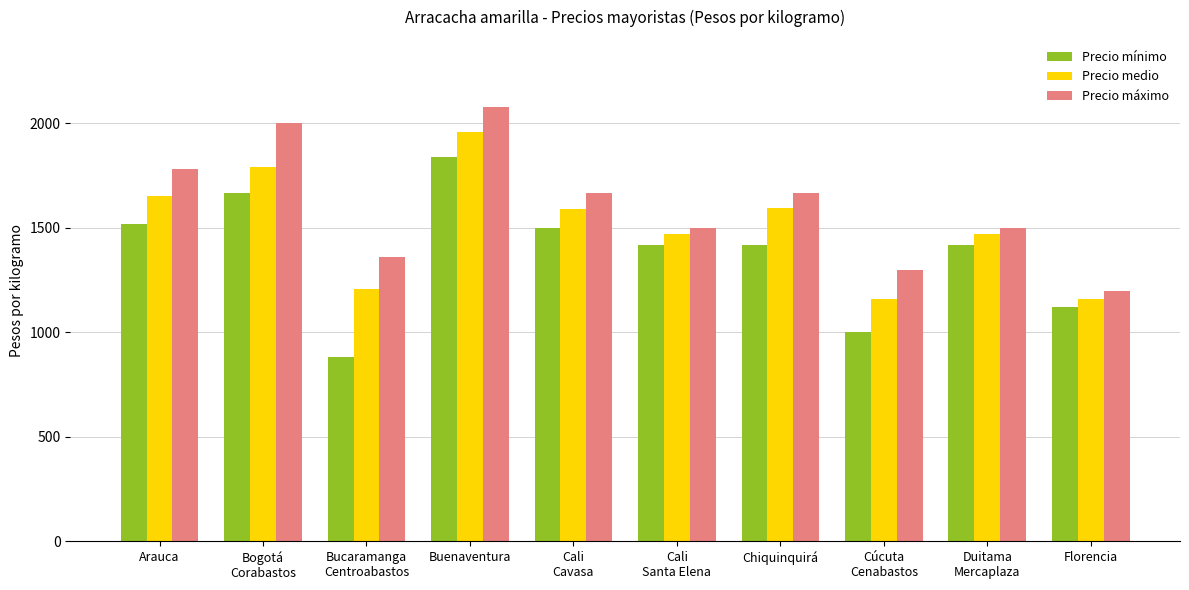

How many bars are there in each group?

3